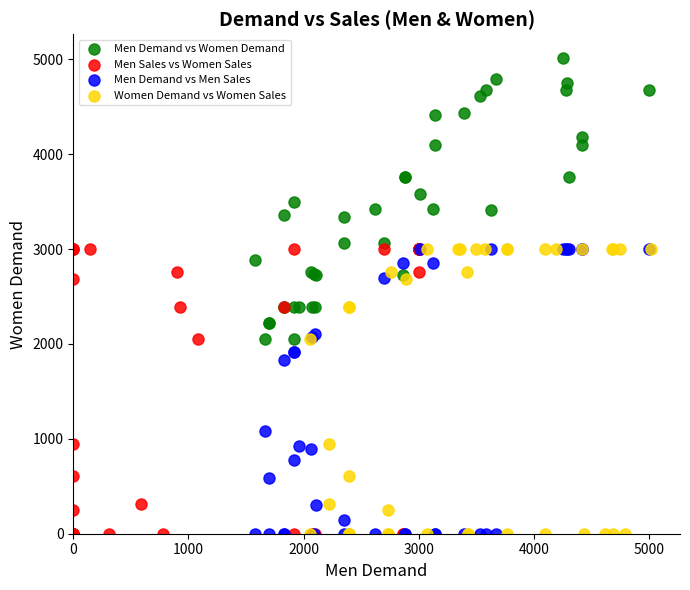

Which series reaches the maximum Y coordinate?

Men Demand vs Women Demand